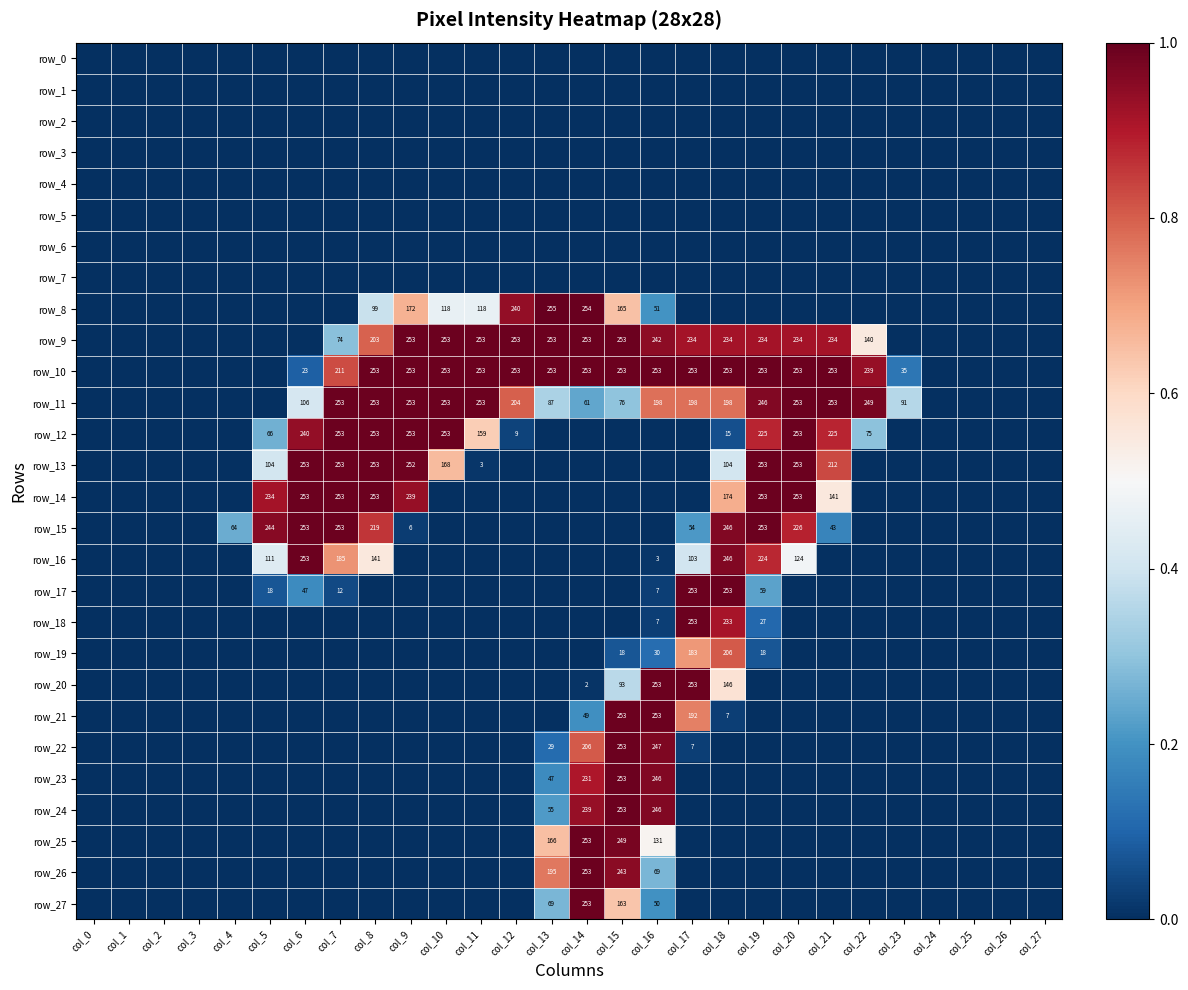

Reading right to left, transcribe all the data shown in this chart.

row_0: col_27=0.0	col_26=0.0	col_25=0.0	col_24=0.0	col_23=0.0	col_22=0.0	col_21=0.0	col_20=0.0	col_19=0.0	col_18=0.0	col_17=0.0	col_16=0.0	col_15=0.0	col_14=0.0	col_13=0.0	col_12=0.0	col_11=0.0	col_10=0.0	col_9=0.0	col_8=0.0	col_7=0.0	col_6=0.0	col_5=0.0	col_4=0.0	col_3=0.0	col_2=0.0	col_1=0.0	col_0=0.0
row_1: col_27=0.0	col_26=0.0	col_25=0.0	col_24=0.0	col_23=0.0	col_22=0.0	col_21=0.0	col_20=0.0	col_19=0.0	col_18=0.0	col_17=0.0	col_16=0.0	col_15=0.0	col_14=0.0	col_13=0.0	col_12=0.0	col_11=0.0	col_10=0.0	col_9=0.0	col_8=0.0	col_7=0.0	col_6=0.0	col_5=0.0	col_4=0.0	col_3=0.0	col_2=0.0	col_1=0.0	col_0=0.0
row_2: col_27=0.0	col_26=0.0	col_25=0.0	col_24=0.0	col_23=0.0	col_22=0.0	col_21=0.0	col_20=0.0	col_19=0.0	col_18=0.0	col_17=0.0	col_16=0.0	col_15=0.0	col_14=0.0	col_13=0.0	col_12=0.0	col_11=0.0	col_10=0.0	col_9=0.0	col_8=0.0	col_7=0.0	col_6=0.0	col_5=0.0	col_4=0.0	col_3=0.0	col_2=0.0	col_1=0.0	col_0=0.0
row_3: col_27=0.0	col_26=0.0	col_25=0.0	col_24=0.0	col_23=0.0	col_22=0.0	col_21=0.0	col_20=0.0	col_19=0.0	col_18=0.0	col_17=0.0	col_16=0.0	col_15=0.0	col_14=0.0	col_13=0.0	col_12=0.0	col_11=0.0	col_10=0.0	col_9=0.0	col_8=0.0	col_7=0.0	col_6=0.0	col_5=0.0	col_4=0.0	col_3=0.0	col_2=0.0	col_1=0.0	col_0=0.0
row_4: col_27=0.0	col_26=0.0	col_25=0.0	col_24=0.0	col_23=0.0	col_22=0.0	col_21=0.0	col_20=0.0	col_19=0.0	col_18=0.0	col_17=0.0	col_16=0.0	col_15=0.0	col_14=0.0	col_13=0.0	col_12=0.0	col_11=0.0	col_10=0.0	col_9=0.0	col_8=0.0	col_7=0.0	col_6=0.0	col_5=0.0	col_4=0.0	col_3=0.0	col_2=0.0	col_1=0.0	col_0=0.0
row_5: col_27=0.0	col_26=0.0	col_25=0.0	col_24=0.0	col_23=0.0	col_22=0.0	col_21=0.0	col_20=0.0	col_19=0.0	col_18=0.0	col_17=0.0	col_16=0.0	col_15=0.0	col_14=0.0	col_13=0.0	col_12=0.0	col_11=0.0	col_10=0.0	col_9=0.0	col_8=0.0	col_7=0.0	col_6=0.0	col_5=0.0	col_4=0.0	col_3=0.0	col_2=0.0	col_1=0.0	col_0=0.0
row_6: col_27=0.0	col_26=0.0	col_25=0.0	col_24=0.0	col_23=0.0	col_22=0.0	col_21=0.0	col_20=0.0	col_19=0.0	col_18=0.0	col_17=0.0	col_16=0.0	col_15=0.0	col_14=0.0	col_13=0.0	col_12=0.0	col_11=0.0	col_10=0.0	col_9=0.0	col_8=0.0	col_7=0.0	col_6=0.0	col_5=0.0	col_4=0.0	col_3=0.0	col_2=0.0	col_1=0.0	col_0=0.0
row_7: col_27=0.0	col_26=0.0	col_25=0.0	col_24=0.0	col_23=0.0	col_22=0.0	col_21=0.0	col_20=0.0	col_19=0.0	col_18=0.0	col_17=0.0	col_16=0.0	col_15=0.0	col_14=0.0	col_13=0.0	col_12=0.0	col_11=0.0	col_10=0.0	col_9=0.0	col_8=0.0	col_7=0.0	col_6=0.0	col_5=0.0	col_4=0.0	col_3=0.0	col_2=0.0	col_1=0.0	col_0=0.0
row_8: col_27=0.0	col_26=0.0	col_25=0.0	col_24=0.0	col_23=0.0	col_22=0.0	col_21=0.0	col_20=0.0	col_19=0.0	col_18=0.0	col_17=0.0	col_16=0.2	col_15=0.6	col_14=1.0	col_13=1.0	col_12=0.9	col_11=0.5	col_10=0.5	col_9=0.7	col_8=0.4	col_7=0.0	col_6=0.0	col_5=0.0	col_4=0.0	col_3=0.0	col_2=0.0	col_1=0.0	col_0=0.0
row_9: col_27=0.0	col_26=0.0	col_25=0.0	col_24=0.0	col_23=0.0	col_22=0.5	col_21=0.9	col_20=0.9	col_19=0.9	col_18=0.9	col_17=0.9	col_16=0.9	col_15=1.0	col_14=1.0	col_13=1.0	col_12=1.0	col_11=1.0	col_10=1.0	col_9=1.0	col_8=0.8	col_7=0.3	col_6=0.0	col_5=0.0	col_4=0.0	col_3=0.0	col_2=0.0	col_1=0.0	col_0=0.0
row_10: col_27=0.0	col_26=0.0	col_25=0.0	col_24=0.0	col_23=0.1	col_22=0.9	col_21=1.0	col_20=1.0	col_19=1.0	col_18=1.0	col_17=1.0	col_16=1.0	col_15=1.0	col_14=1.0	col_13=1.0	col_12=1.0	col_11=1.0	col_10=1.0	col_9=1.0	col_8=1.0	col_7=0.8	col_6=0.1	col_5=0.0	col_4=0.0	col_3=0.0	col_2=0.0	col_1=0.0	col_0=0.0
row_11: col_27=0.0	col_26=0.0	col_25=0.0	col_24=0.0	col_23=0.4	col_22=1.0	col_21=1.0	col_20=1.0	col_19=1.0	col_18=0.8	col_17=0.8	col_16=0.8	col_15=0.3	col_14=0.2	col_13=0.3	col_12=0.8	col_11=1.0	col_10=1.0	col_9=1.0	col_8=1.0	col_7=1.0	col_6=0.4	col_5=0.0	col_4=0.0	col_3=0.0	col_2=0.0	col_1=0.0	col_0=0.0
row_12: col_27=0.0	col_26=0.0	col_25=0.0	col_24=0.0	col_23=0.0	col_22=0.3	col_21=0.9	col_20=1.0	col_19=0.9	col_18=0.1	col_17=0.0	col_16=0.0	col_15=0.0	col_14=0.0	col_13=0.0	col_12=0.0	col_11=0.6	col_10=1.0	col_9=1.0	col_8=1.0	col_7=1.0	col_6=0.9	col_5=0.3	col_4=0.0	col_3=0.0	col_2=0.0	col_1=0.0	col_0=0.0
row_13: col_27=0.0	col_26=0.0	col_25=0.0	col_24=0.0	col_23=0.0	col_22=0.0	col_21=0.8	col_20=1.0	col_19=1.0	col_18=0.4	col_17=0.0	col_16=0.0	col_15=0.0	col_14=0.0	col_13=0.0	col_12=0.0	col_11=0.0	col_10=0.7	col_9=1.0	col_8=1.0	col_7=1.0	col_6=1.0	col_5=0.4	col_4=0.0	col_3=0.0	col_2=0.0	col_1=0.0	col_0=0.0
row_14: col_27=0.0	col_26=0.0	col_25=0.0	col_24=0.0	col_23=0.0	col_22=0.0	col_21=0.6	col_20=1.0	col_19=1.0	col_18=0.7	col_17=0.0	col_16=0.0	col_15=0.0	col_14=0.0	col_13=0.0	col_12=0.0	col_11=0.0	col_10=0.0	col_9=0.9	col_8=1.0	col_7=1.0	col_6=1.0	col_5=0.9	col_4=0.0	col_3=0.0	col_2=0.0	col_1=0.0	col_0=0.0
row_15: col_27=0.0	col_26=0.0	col_25=0.0	col_24=0.0	col_23=0.0	col_22=0.0	col_21=0.2	col_20=0.9	col_19=1.0	col_18=1.0	col_17=0.2	col_16=0.0	col_15=0.0	col_14=0.0	col_13=0.0	col_12=0.0	col_11=0.0	col_10=0.0	col_9=0.0	col_8=0.9	col_7=1.0	col_6=1.0	col_5=1.0	col_4=0.3	col_3=0.0	col_2=0.0	col_1=0.0	col_0=0.0
row_16: col_27=0.0	col_26=0.0	col_25=0.0	col_24=0.0	col_23=0.0	col_22=0.0	col_21=0.0	col_20=0.5	col_19=0.9	col_18=1.0	col_17=0.4	col_16=0.0	col_15=0.0	col_14=0.0	col_13=0.0	col_12=0.0	col_11=0.0	col_10=0.0	col_9=0.0	col_8=0.6	col_7=0.7	col_6=1.0	col_5=0.4	col_4=0.0	col_3=0.0	col_2=0.0	col_1=0.0	col_0=0.0
row_17: col_27=0.0	col_26=0.0	col_25=0.0	col_24=0.0	col_23=0.0	col_22=0.0	col_21=0.0	col_20=0.0	col_19=0.2	col_18=1.0	col_17=1.0	col_16=0.0	col_15=0.0	col_14=0.0	col_13=0.0	col_12=0.0	col_11=0.0	col_10=0.0	col_9=0.0	col_8=0.0	col_7=0.0	col_6=0.2	col_5=0.1	col_4=0.0	col_3=0.0	col_2=0.0	col_1=0.0	col_0=0.0
row_18: col_27=0.0	col_26=0.0	col_25=0.0	col_24=0.0	col_23=0.0	col_22=0.0	col_21=0.0	col_20=0.0	col_19=0.1	col_18=0.9	col_17=1.0	col_16=0.0	col_15=0.0	col_14=0.0	col_13=0.0	col_12=0.0	col_11=0.0	col_10=0.0	col_9=0.0	col_8=0.0	col_7=0.0	col_6=0.0	col_5=0.0	col_4=0.0	col_3=0.0	col_2=0.0	col_1=0.0	col_0=0.0
row_19: col_27=0.0	col_26=0.0	col_25=0.0	col_24=0.0	col_23=0.0	col_22=0.0	col_21=0.0	col_20=0.0	col_19=0.1	col_18=0.8	col_17=0.7	col_16=0.1	col_15=0.1	col_14=0.0	col_13=0.0	col_12=0.0	col_11=0.0	col_10=0.0	col_9=0.0	col_8=0.0	col_7=0.0	col_6=0.0	col_5=0.0	col_4=0.0	col_3=0.0	col_2=0.0	col_1=0.0	col_0=0.0
row_20: col_27=0.0	col_26=0.0	col_25=0.0	col_24=0.0	col_23=0.0	col_22=0.0	col_21=0.0	col_20=0.0	col_19=0.0	col_18=0.6	col_17=1.0	col_16=1.0	col_15=0.4	col_14=0.0	col_13=0.0	col_12=0.0	col_11=0.0	col_10=0.0	col_9=0.0	col_8=0.0	col_7=0.0	col_6=0.0	col_5=0.0	col_4=0.0	col_3=0.0	col_2=0.0	col_1=0.0	col_0=0.0
row_21: col_27=0.0	col_26=0.0	col_25=0.0	col_24=0.0	col_23=0.0	col_22=0.0	col_21=0.0	col_20=0.0	col_19=0.0	col_18=0.0	col_17=0.8	col_16=1.0	col_15=1.0	col_14=0.2	col_13=0.0	col_12=0.0	col_11=0.0	col_10=0.0	col_9=0.0	col_8=0.0	col_7=0.0	col_6=0.0	col_5=0.0	col_4=0.0	col_3=0.0	col_2=0.0	col_1=0.0	col_0=0.0
row_22: col_27=0.0	col_26=0.0	col_25=0.0	col_24=0.0	col_23=0.0	col_22=0.0	col_21=0.0	col_20=0.0	col_19=0.0	col_18=0.0	col_17=0.0	col_16=1.0	col_15=1.0	col_14=0.8	col_13=0.1	col_12=0.0	col_11=0.0	col_10=0.0	col_9=0.0	col_8=0.0	col_7=0.0	col_6=0.0	col_5=0.0	col_4=0.0	col_3=0.0	col_2=0.0	col_1=0.0	col_0=0.0
row_23: col_27=0.0	col_26=0.0	col_25=0.0	col_24=0.0	col_23=0.0	col_22=0.0	col_21=0.0	col_20=0.0	col_19=0.0	col_18=0.0	col_17=0.0	col_16=1.0	col_15=1.0	col_14=0.9	col_13=0.2	col_12=0.0	col_11=0.0	col_10=0.0	col_9=0.0	col_8=0.0	col_7=0.0	col_6=0.0	col_5=0.0	col_4=0.0	col_3=0.0	col_2=0.0	col_1=0.0	col_0=0.0
row_24: col_27=0.0	col_26=0.0	col_25=0.0	col_24=0.0	col_23=0.0	col_22=0.0	col_21=0.0	col_20=0.0	col_19=0.0	col_18=0.0	col_17=0.0	col_16=1.0	col_15=1.0	col_14=0.9	col_13=0.2	col_12=0.0	col_11=0.0	col_10=0.0	col_9=0.0	col_8=0.0	col_7=0.0	col_6=0.0	col_5=0.0	col_4=0.0	col_3=0.0	col_2=0.0	col_1=0.0	col_0=0.0
row_25: col_27=0.0	col_26=0.0	col_25=0.0	col_24=0.0	col_23=0.0	col_22=0.0	col_21=0.0	col_20=0.0	col_19=0.0	col_18=0.0	col_17=0.0	col_16=0.5	col_15=1.0	col_14=1.0	col_13=0.7	col_12=0.0	col_11=0.0	col_10=0.0	col_9=0.0	col_8=0.0	col_7=0.0	col_6=0.0	col_5=0.0	col_4=0.0	col_3=0.0	col_2=0.0	col_1=0.0	col_0=0.0
row_26: col_27=0.0	col_26=0.0	col_25=0.0	col_24=0.0	col_23=0.0	col_22=0.0	col_21=0.0	col_20=0.0	col_19=0.0	col_18=0.0	col_17=0.0	col_16=0.3	col_15=1.0	col_14=1.0	col_13=0.8	col_12=0.0	col_11=0.0	col_10=0.0	col_9=0.0	col_8=0.0	col_7=0.0	col_6=0.0	col_5=0.0	col_4=0.0	col_3=0.0	col_2=0.0	col_1=0.0	col_0=0.0
row_27: col_27=0.0	col_26=0.0	col_25=0.0	col_24=0.0	col_23=0.0	col_22=0.0	col_21=0.0	col_20=0.0	col_19=0.0	col_18=0.0	col_17=0.0	col_16=0.2	col_15=0.6	col_14=1.0	col_13=0.3	col_12=0.0	col_11=0.0	col_10=0.0	col_9=0.0	col_8=0.0	col_7=0.0	col_6=0.0	col_5=0.0	col_4=0.0	col_3=0.0	col_2=0.0	col_1=0.0	col_0=0.0